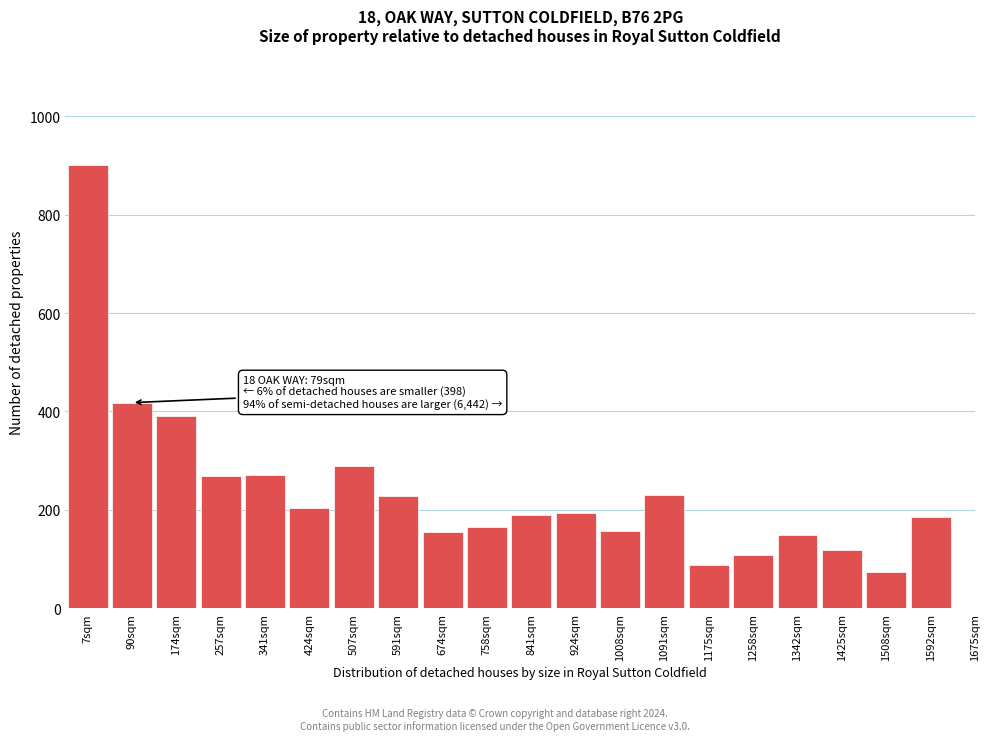

What is the approximate value at 1425sqm?

118